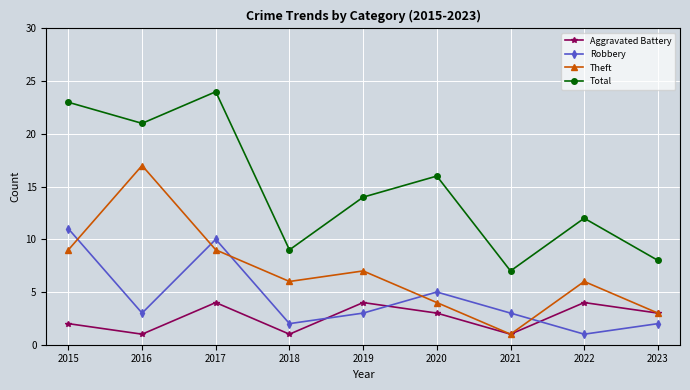

Which category has the lowest value in the Theft series?

2021